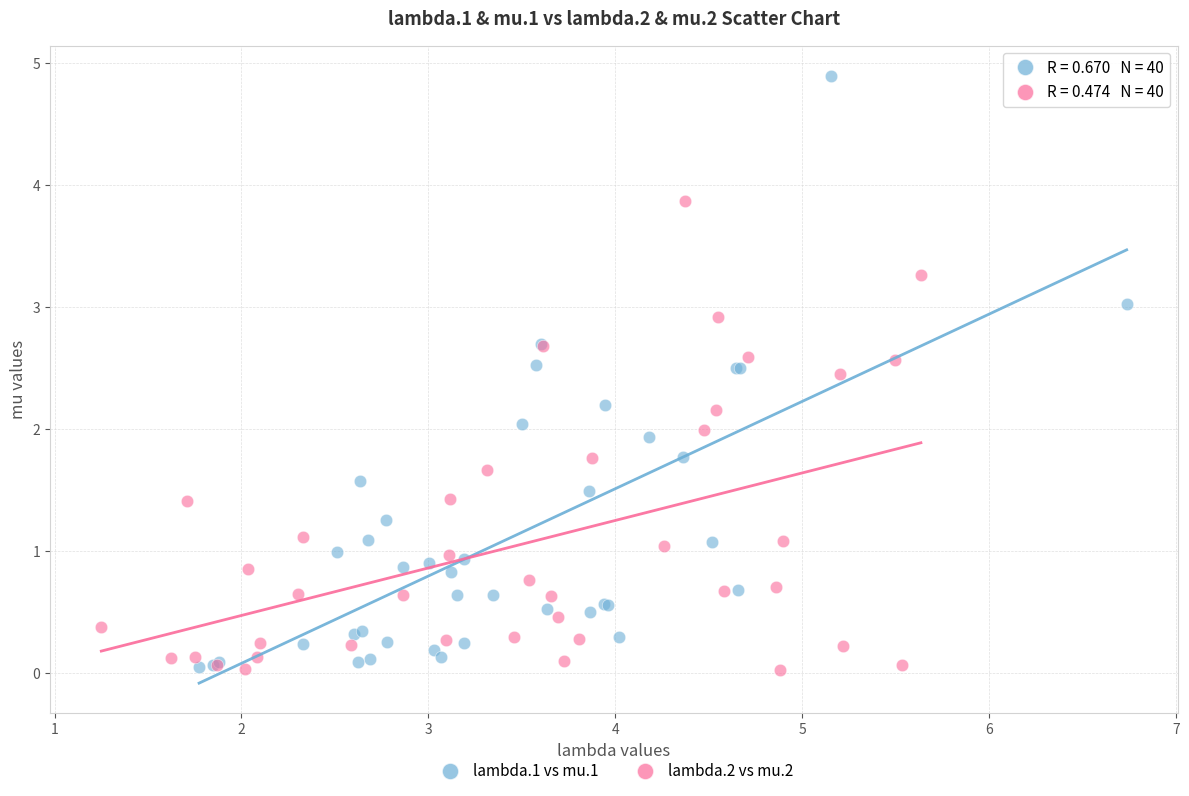

Which series has the widest spread of Y values?

lambda.1 vs mu.1